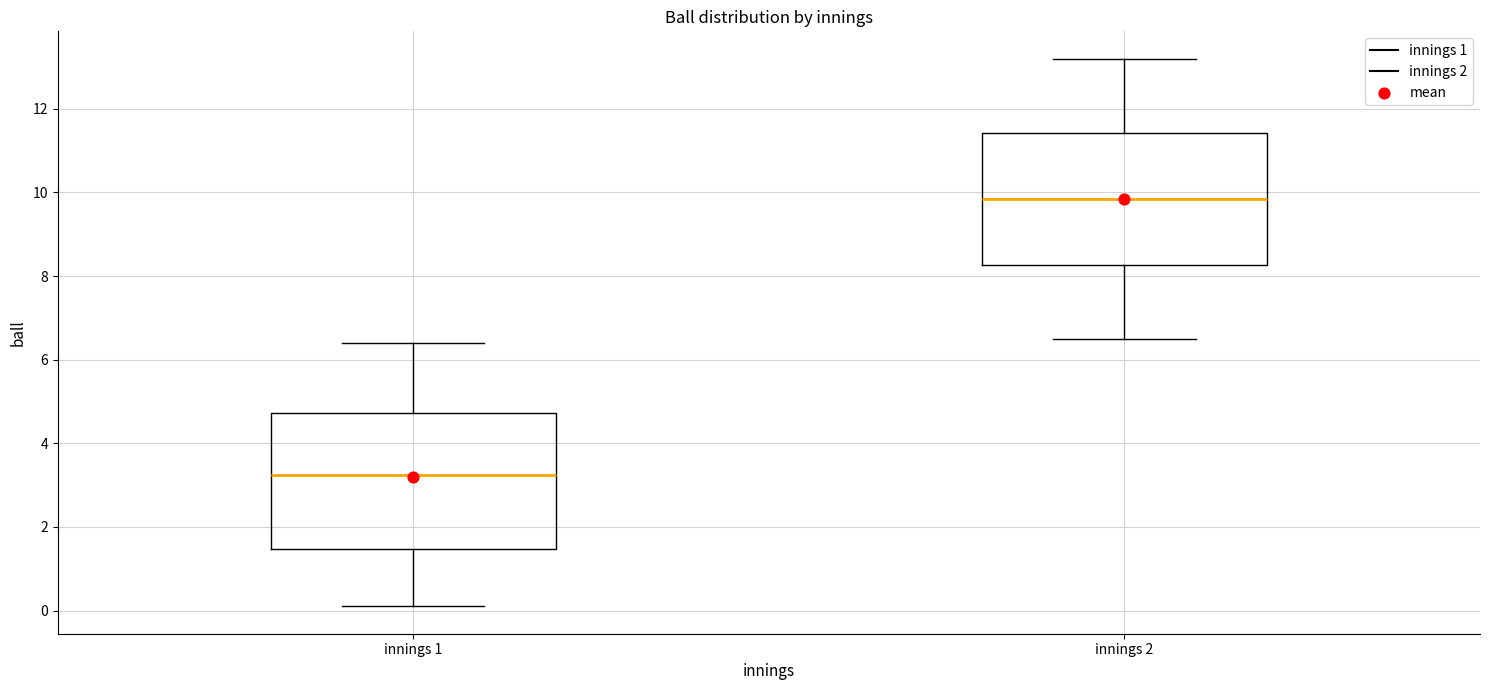

Reading left to right, transcribe this box plot: for each box, give where its median line is, the range the box spans, and where its two whiskers end, as read against the y-axis. The values are not printed on the chart, so give them approximately, as read against the axis.

innings 1: median 3.2, box 1.4 to 4.8, whiskers 0.2 to 6.4
innings 2: median 9.8, box 8.2 to 11.4, whiskers 6.6 to 13.2